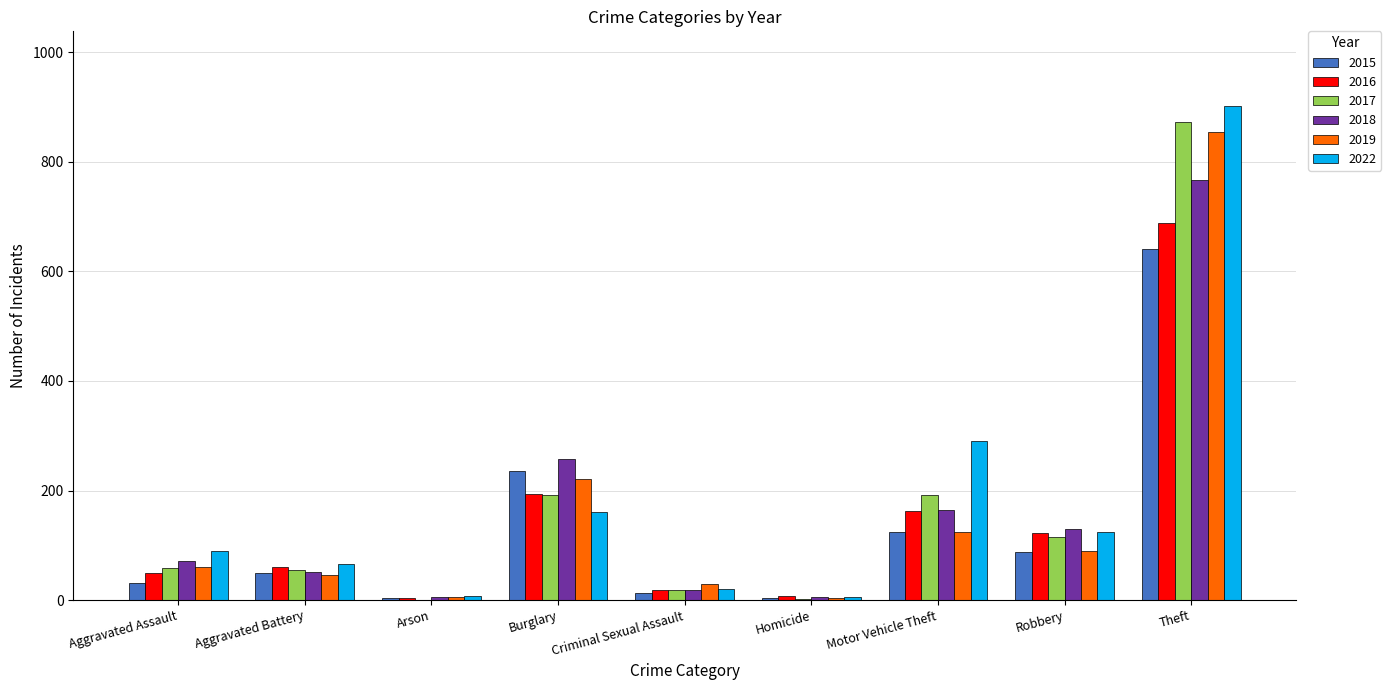

What is the total value across all series at Aggravated Assault?

362